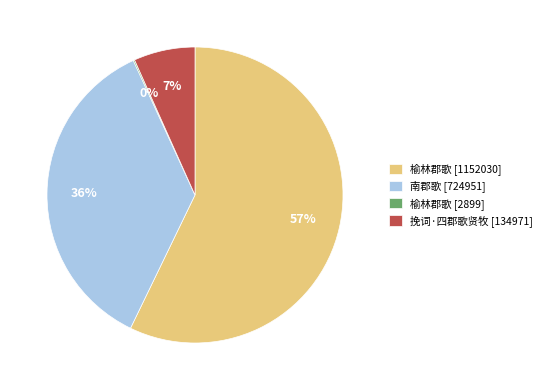

To the nearest percent, what is the combined percentage of 榆林郡歌 [1152030] and 南郡歌 [724951]?

93%